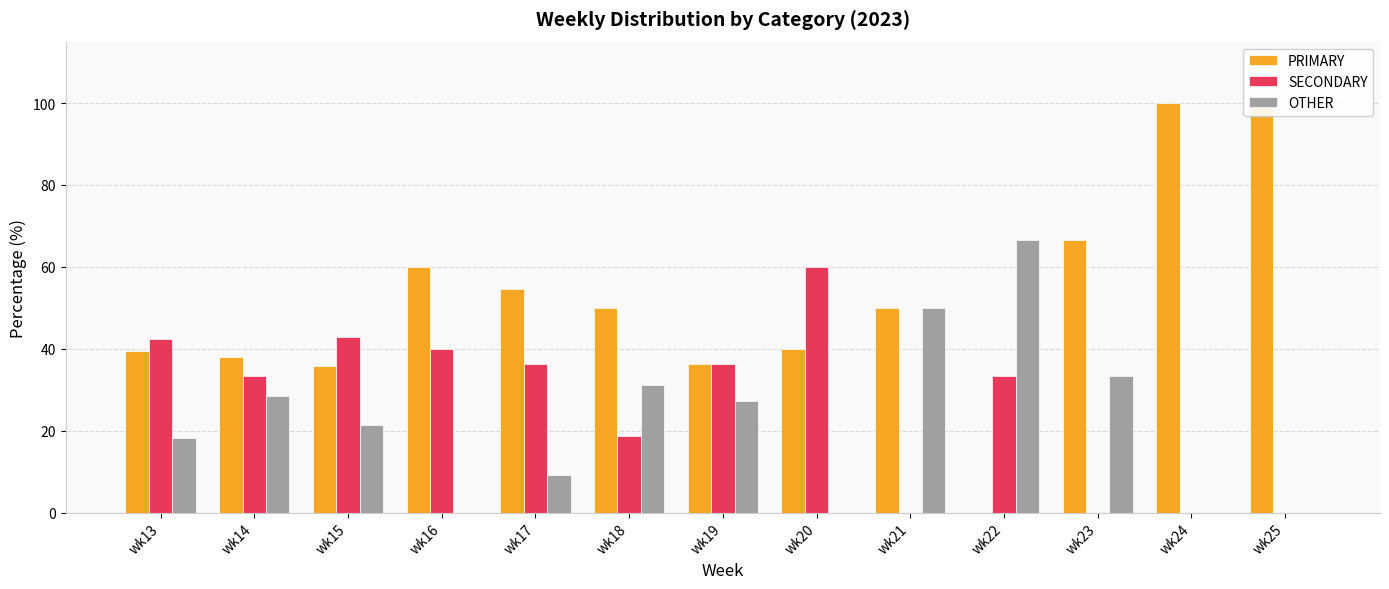

How many values in OTHER are above zero?

9